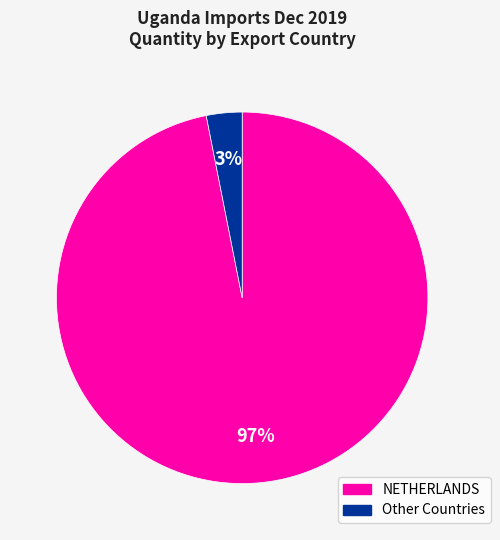

To the nearest percent, what is the difference between the largest and smallest slice percentages?

94%